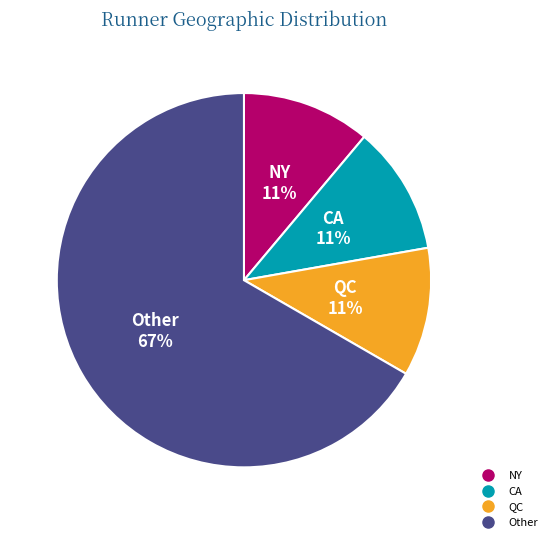

Does any single category account for the majority?

Yes